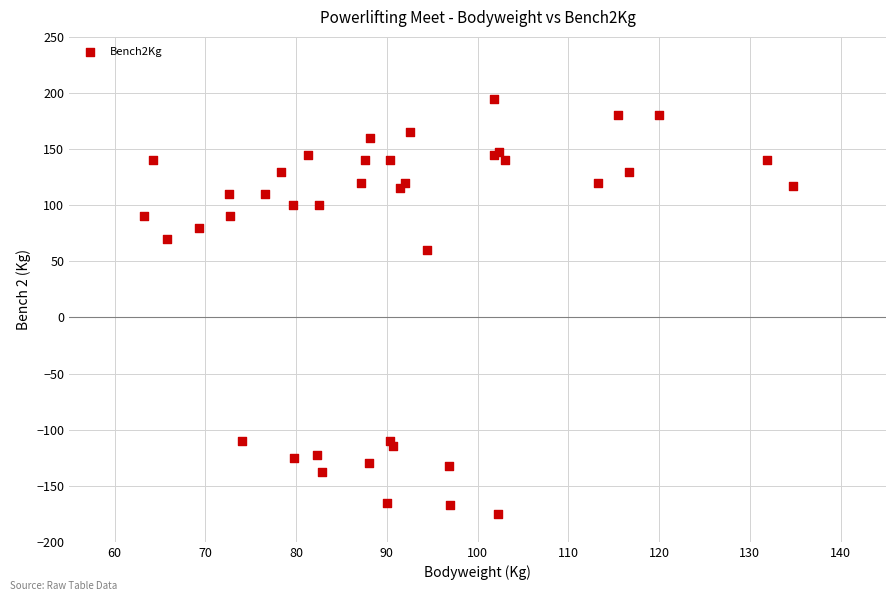

What Y value in the scatter plot is closest to 10?

60.0